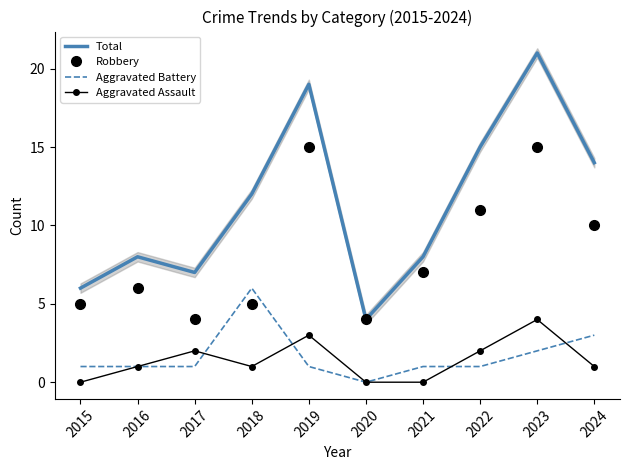

Between 2023 and 2016, which is larger?

2023